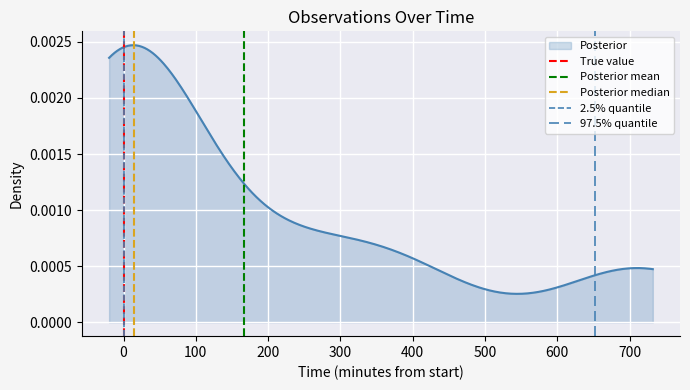

At how many categories does at least one series exceed 0?

1